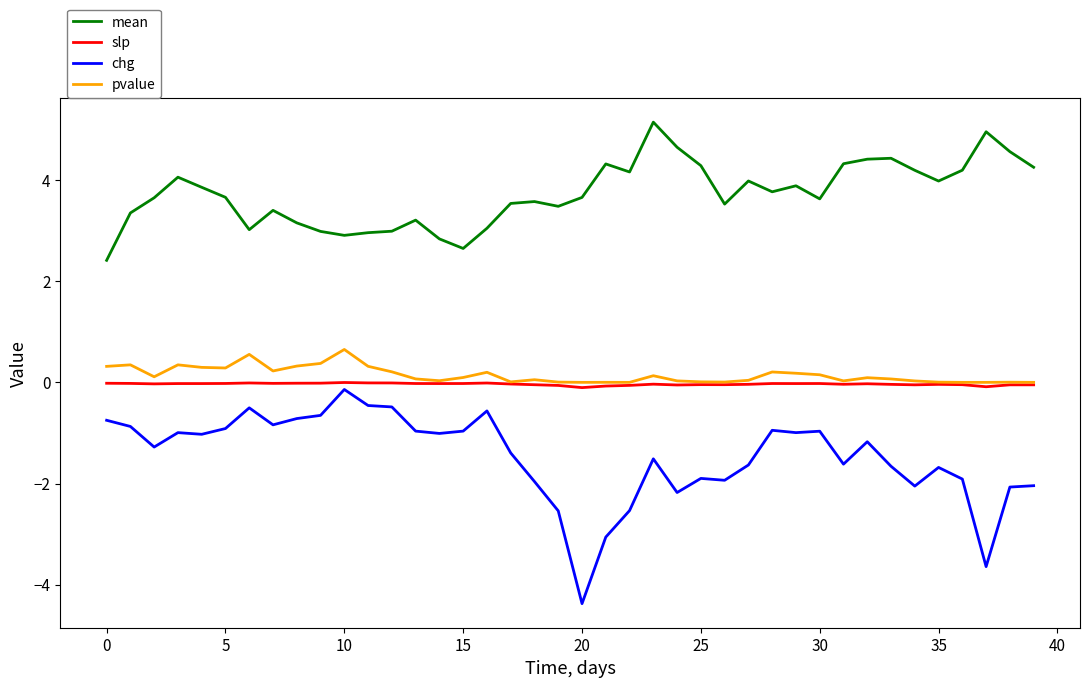

List the series in order of their peak value, highest first.

mean, pvalue, slp, chg